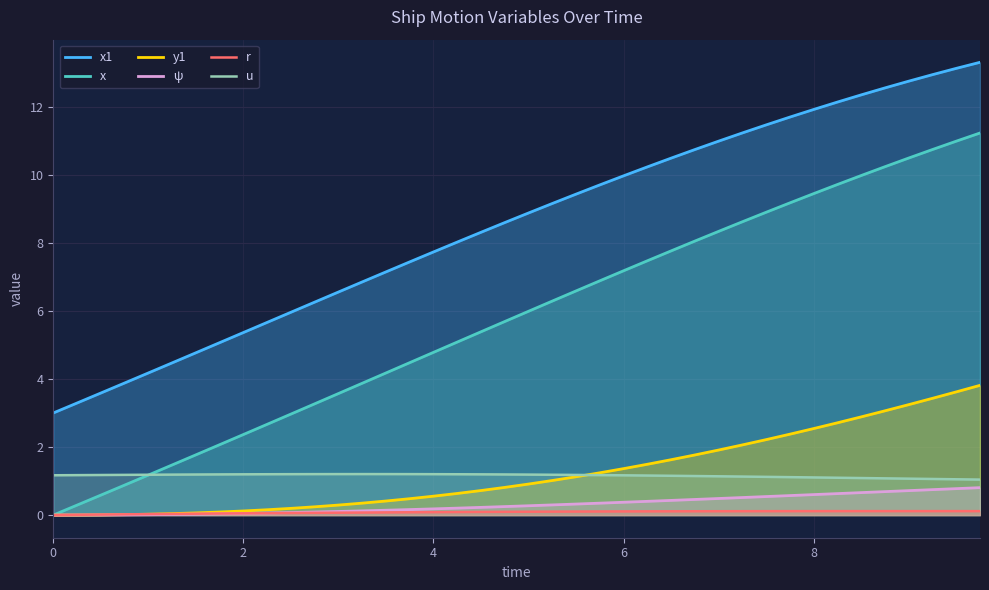

Which series has the largest total across all categories?

x1